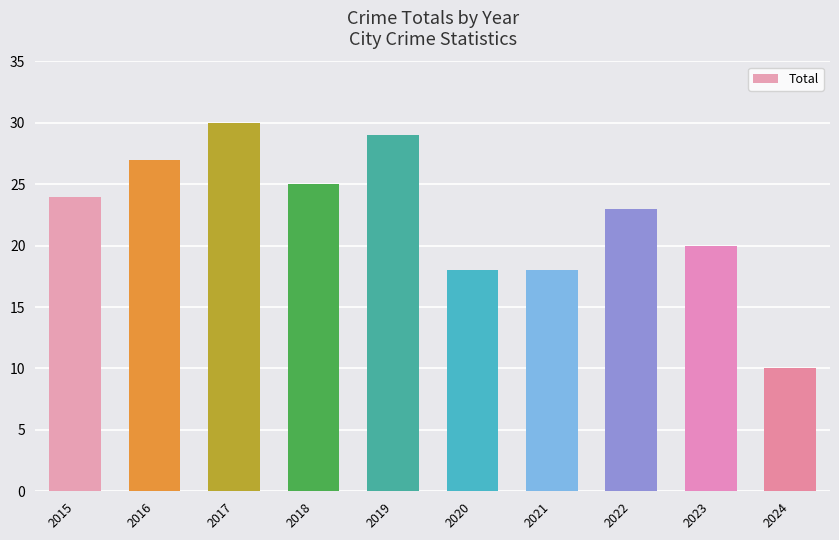

Reading left to right, extract all data points from this chart.

24	27	30	25	29	18	18	23	20	10